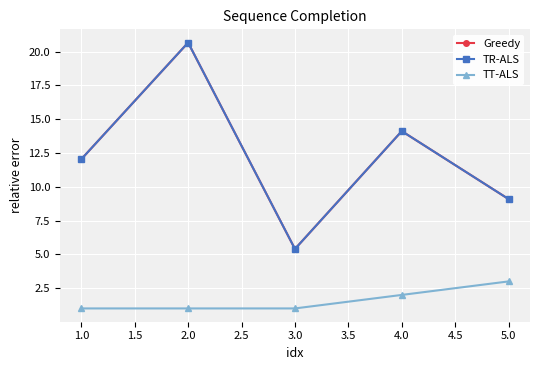

At how many categories does at least one series exceed 1?

5